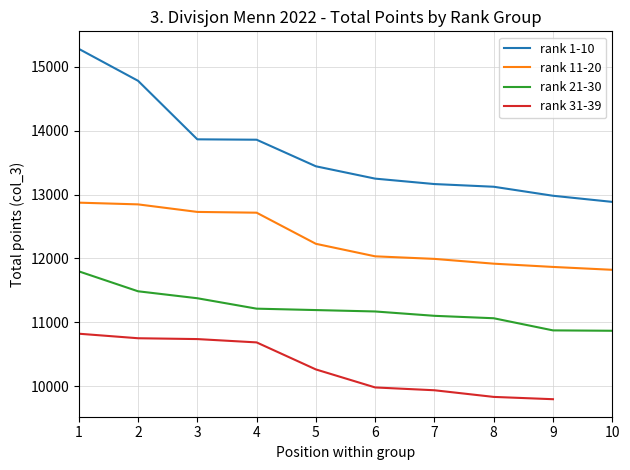

Between 6 and 9, which series saw the biggest shift?

rank 21-30